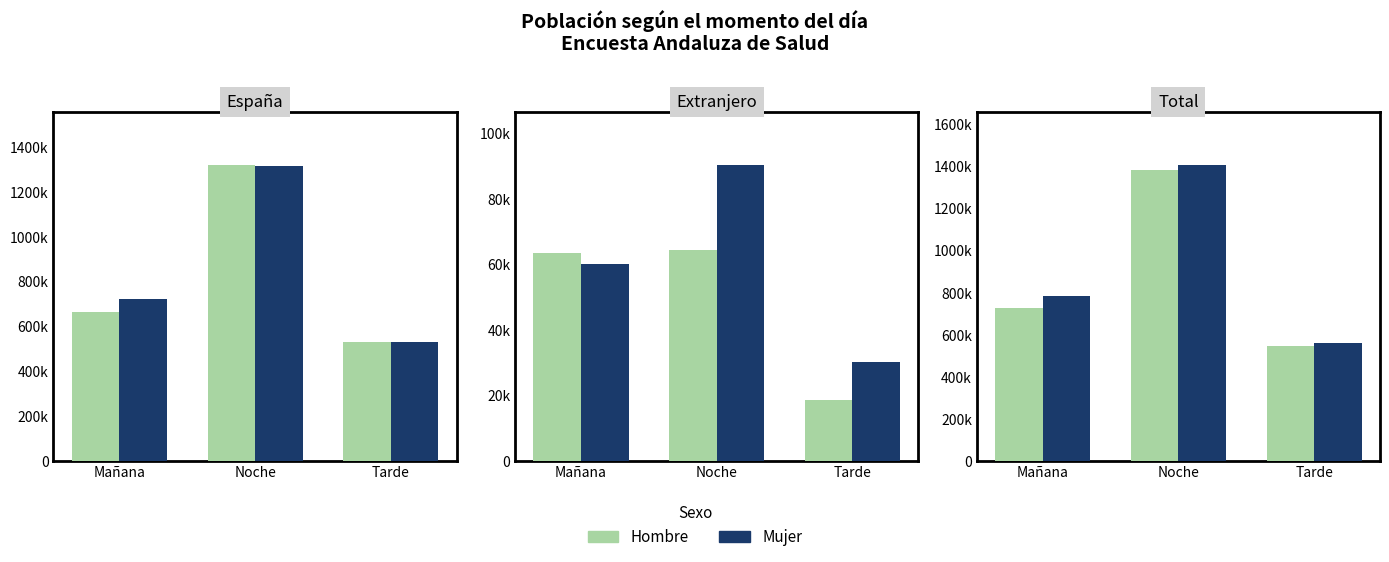

Which series has the largest range (max minus min)?

Mujer